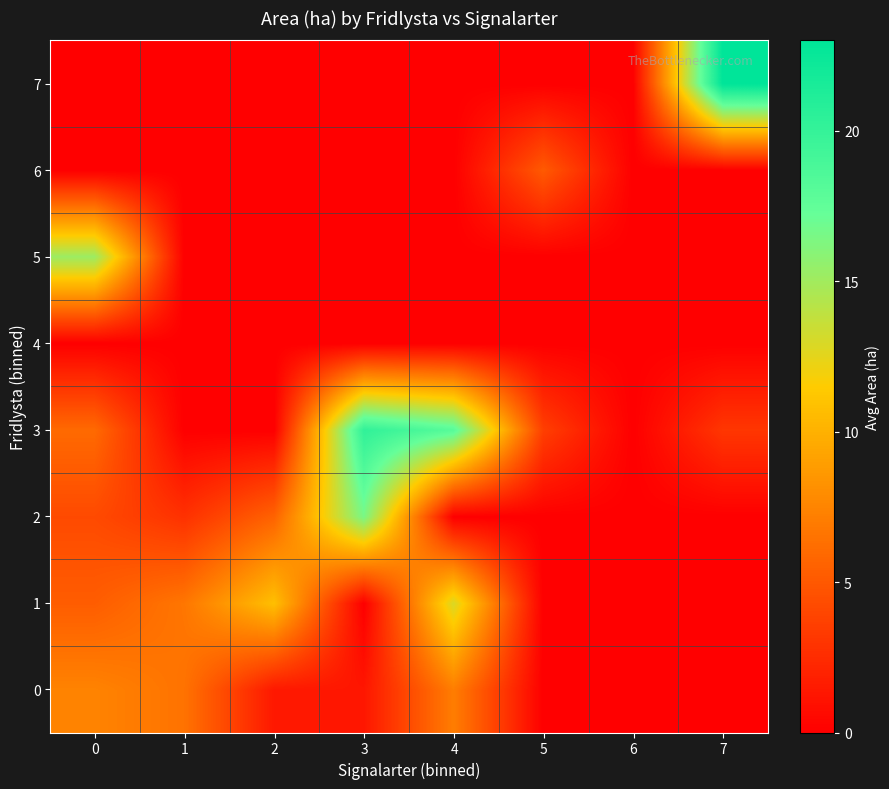

What is the spread (max minus min) of values at 0?

15.2